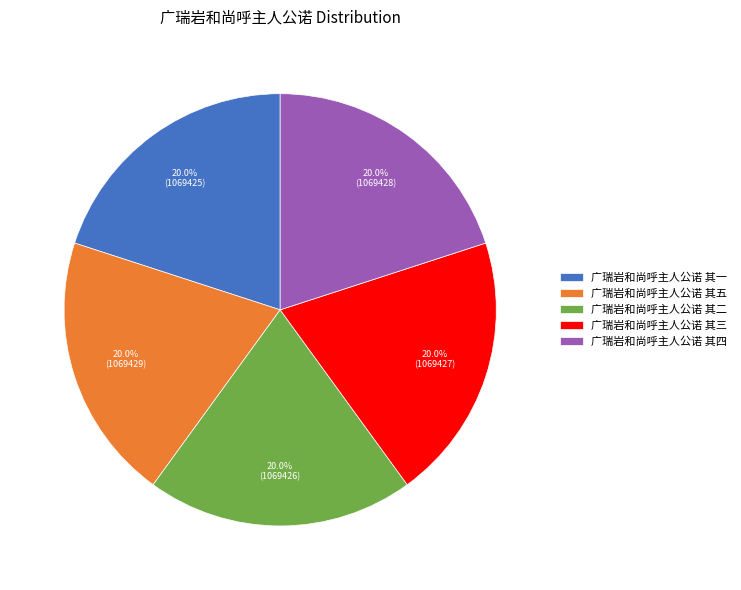

Count the number of slices in the pie.

5